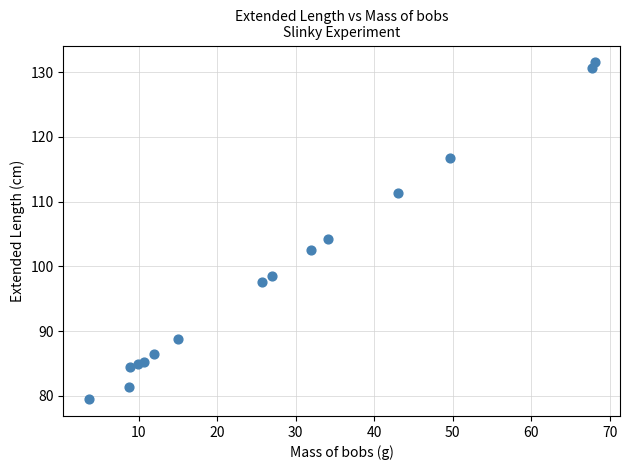

What Y value in the scatter plot is closest to 105?

104.3